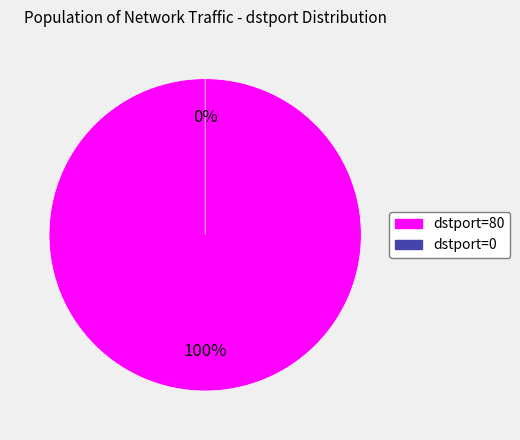

What is the smallest slice in the pie chart?

dstport=0